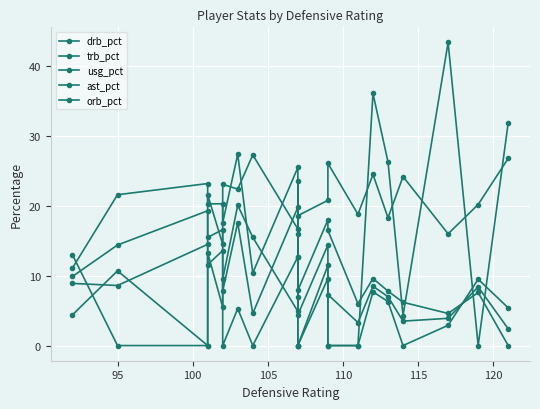

How many times do orb_pct and trb_pct cross each other?

1